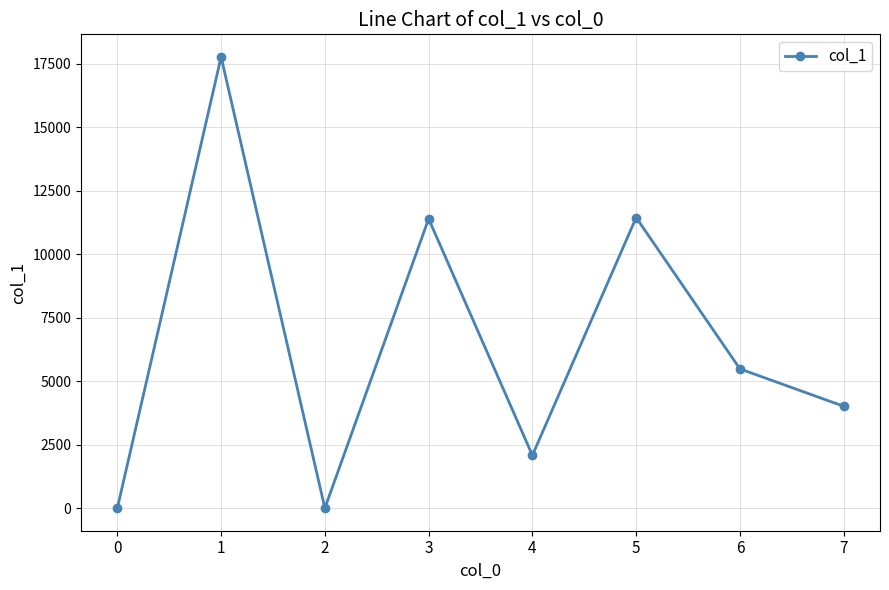

What is the value of the 7th point from the left?

5481.9